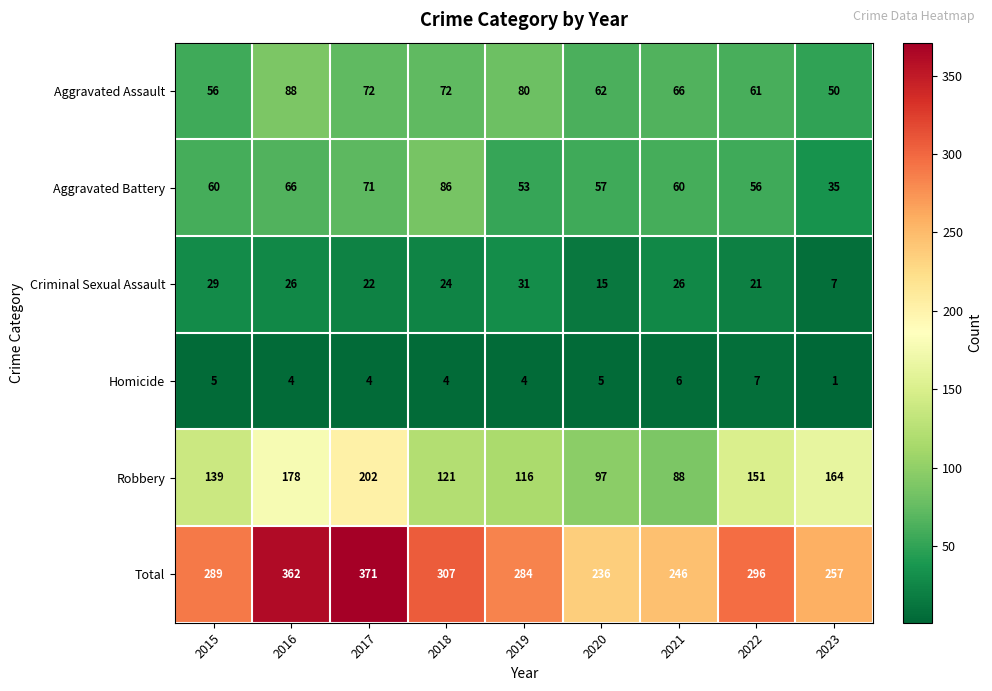

What is the minimum value shown in the chart?

1